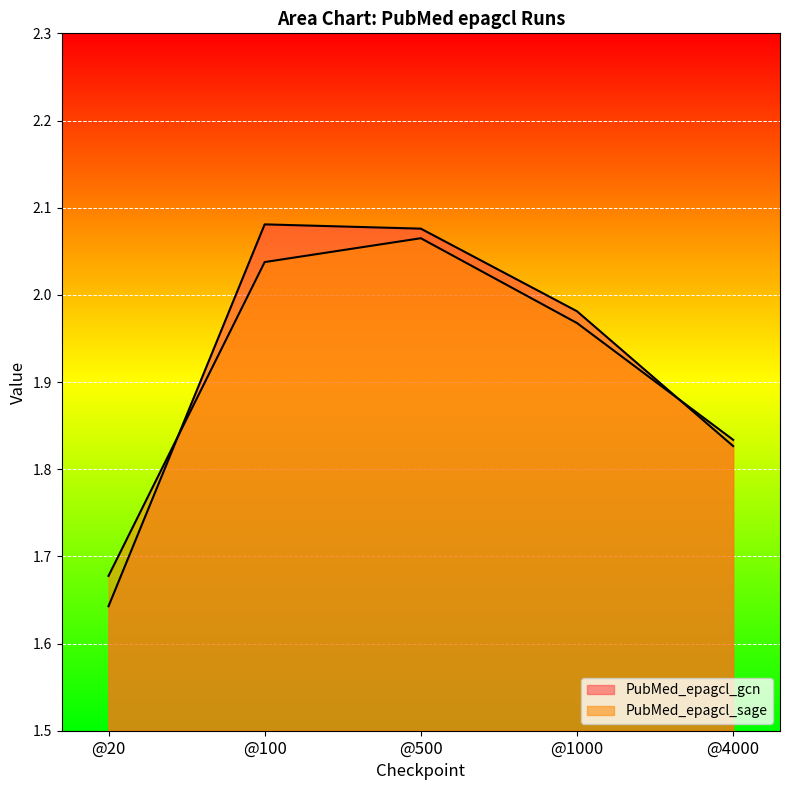

Rank the categories by PubMed_epagcl_sage value from lowest to highest.

@20, @4000, @1000, @100, @500